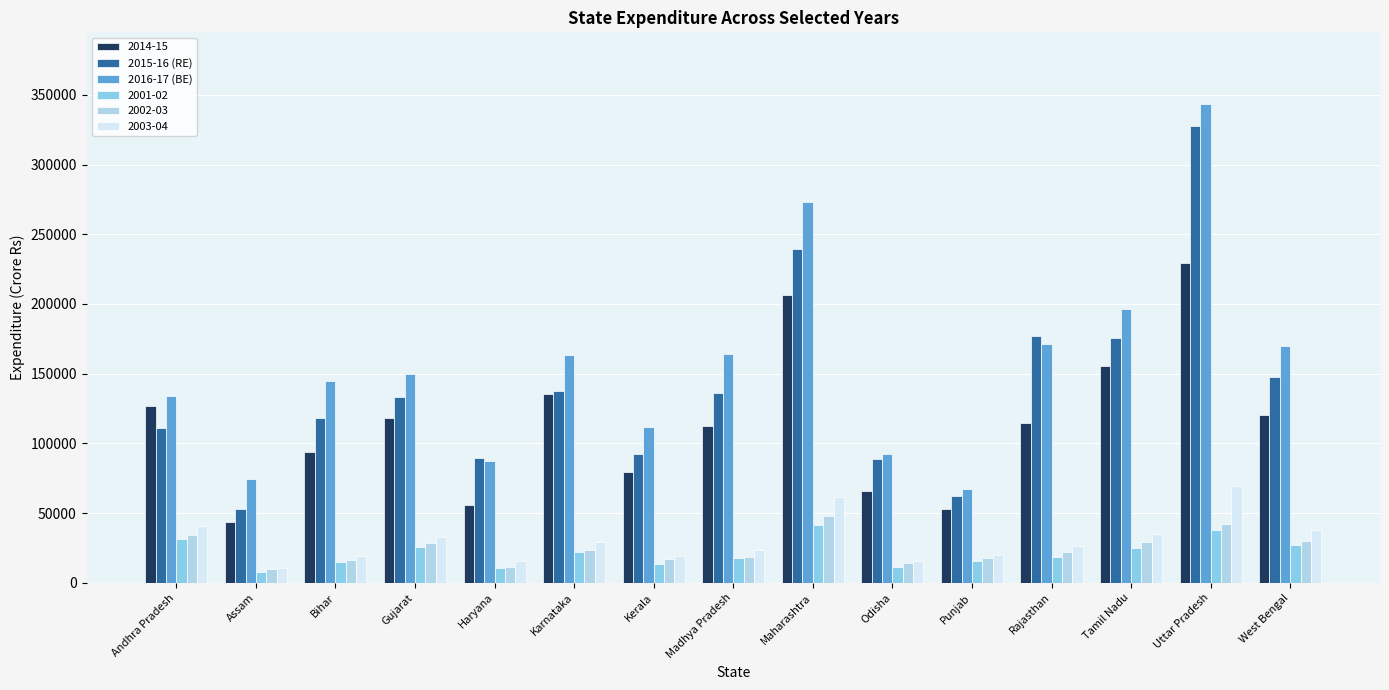

The 2003-04 series shows 41113.0 at Andhra Pradesh. True or false?

True